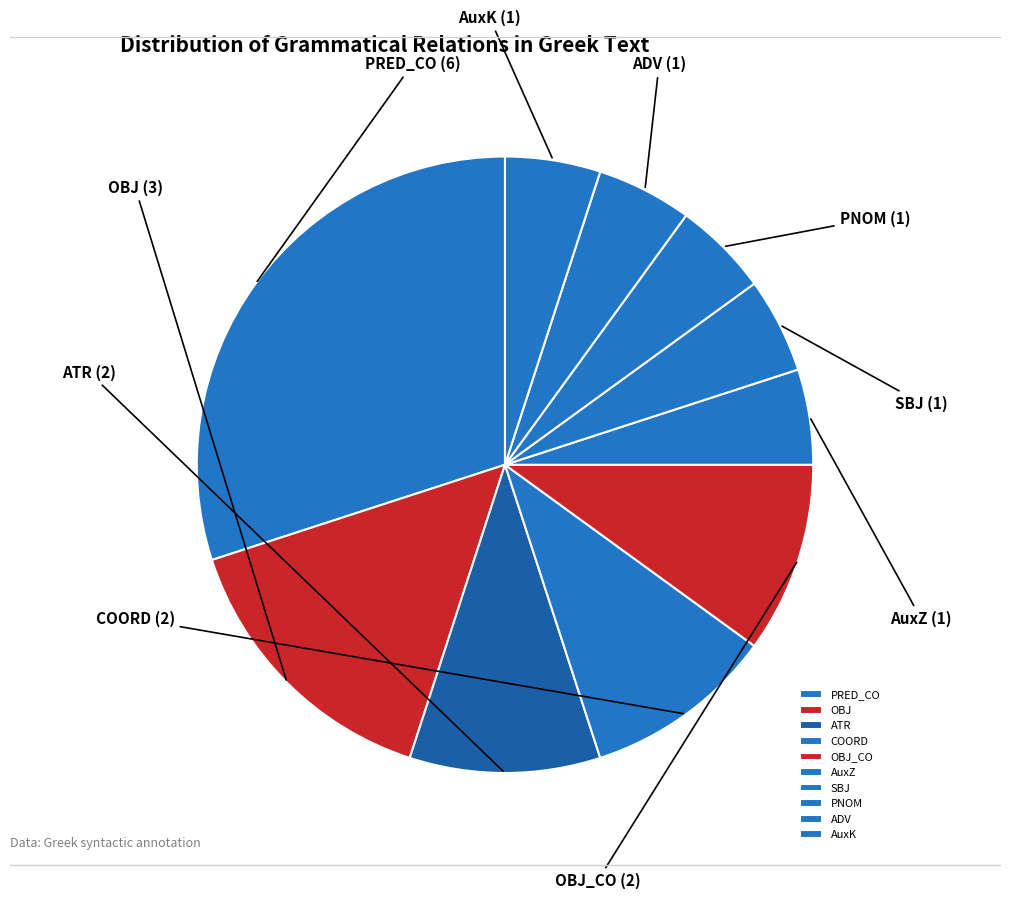

Is it true that PRED_CO is 36% of the pie?

False